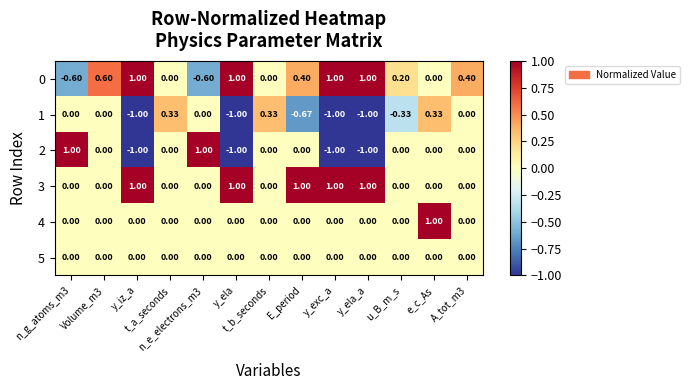

Reading left to right, list all the values displayed in this chart.

0: n_g_atoms_m3=-0.6	Volume_m3=0.6	y_iz_a=1.0	t_a_seconds=0.0	n_e_electrons_m3=-0.6	y_ela=1.0	t_b_seconds=0.0	E_period=0.4	y_exc_a=1.0	y_ela_a=1.0	u_B_m_s=0.2	e_c_As=0.0	A_tot_m3=0.4
1: n_g_atoms_m3=0.0	Volume_m3=0.0	y_iz_a=-1.0	t_a_seconds=0.3	n_e_electrons_m3=0.0	y_ela=-1.0	t_b_seconds=0.3	E_period=-0.7	y_exc_a=-1.0	y_ela_a=-1.0	u_B_m_s=-0.3	e_c_As=0.3	A_tot_m3=0.0
2: n_g_atoms_m3=1.0	Volume_m3=0.0	y_iz_a=-1.0	t_a_seconds=0.0	n_e_electrons_m3=1.0	y_ela=-1.0	t_b_seconds=0.0	E_period=0.0	y_exc_a=-1.0	y_ela_a=-1.0	u_B_m_s=0.0	e_c_As=0.0	A_tot_m3=0.0
3: n_g_atoms_m3=0.0	Volume_m3=0.0	y_iz_a=1.0	t_a_seconds=0.0	n_e_electrons_m3=0.0	y_ela=1.0	t_b_seconds=0.0	E_period=1.0	y_exc_a=1.0	y_ela_a=1.0	u_B_m_s=0.0	e_c_As=0.0	A_tot_m3=0.0
4: n_g_atoms_m3=0.0	Volume_m3=0.0	y_iz_a=0.0	t_a_seconds=0.0	n_e_electrons_m3=0.0	y_ela=0.0	t_b_seconds=0.0	E_period=0.0	y_exc_a=0.0	y_ela_a=0.0	u_B_m_s=0.0	e_c_As=1.0	A_tot_m3=0.0
5: n_g_atoms_m3=0.0	Volume_m3=0.0	y_iz_a=0.0	t_a_seconds=0.0	n_e_electrons_m3=0.0	y_ela=0.0	t_b_seconds=0.0	E_period=0.0	y_exc_a=0.0	y_ela_a=0.0	u_B_m_s=0.0	e_c_As=0.0	A_tot_m3=0.0